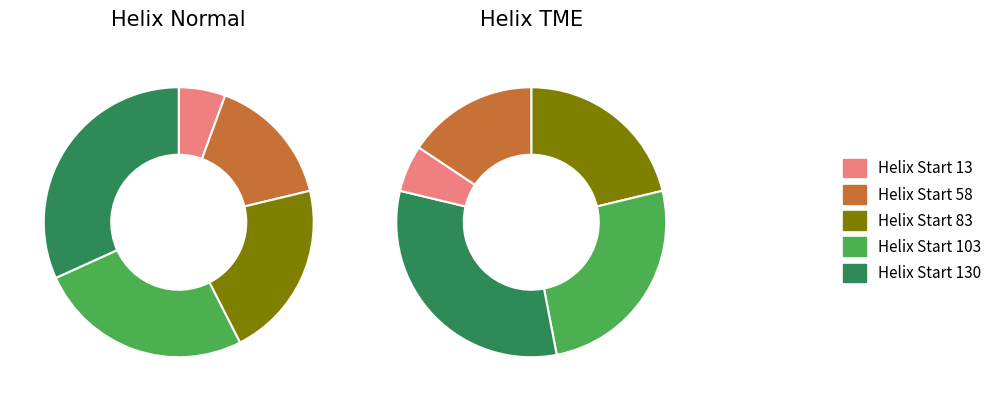

True or false: 13 accounts for 6% of the total.

True